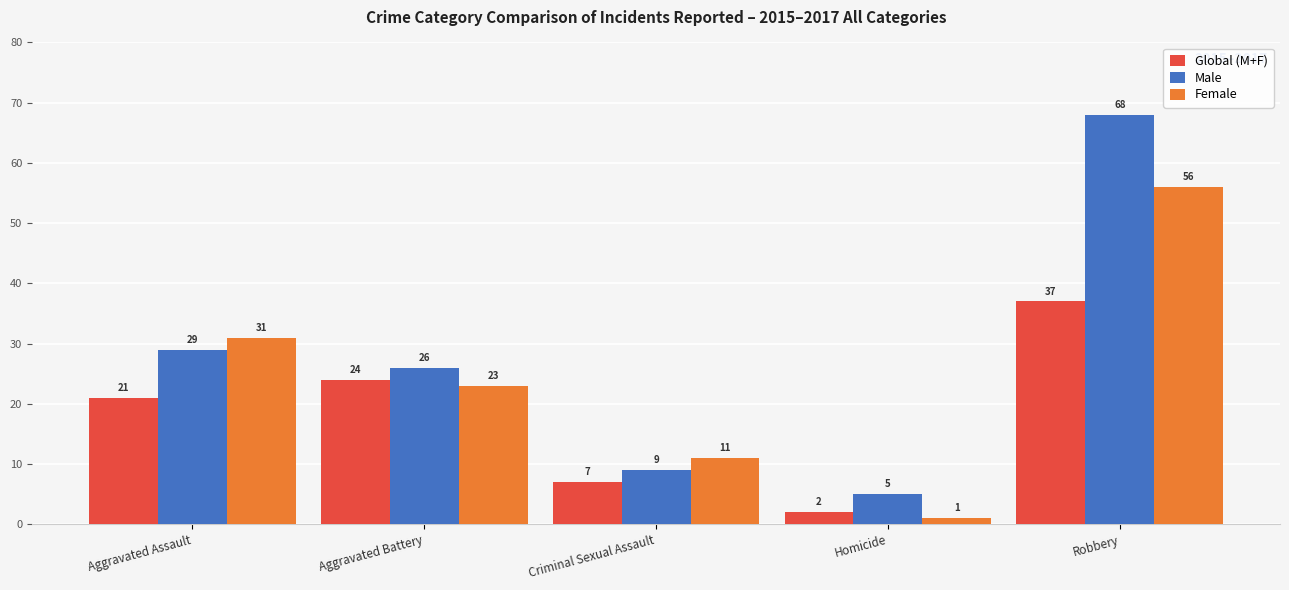

The Female series shows 8 at Aggravated Assault. True or false?

False